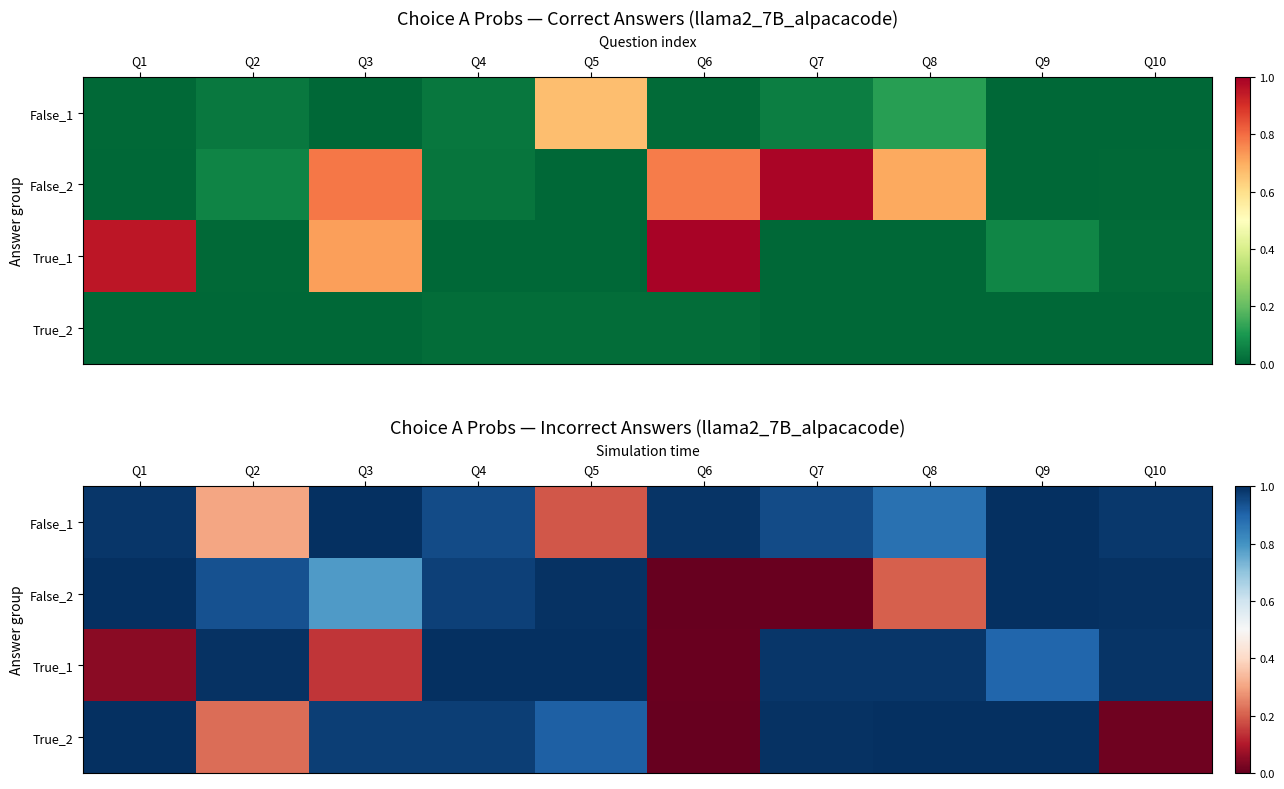

At how many categories does at least one series exceed 0?

10